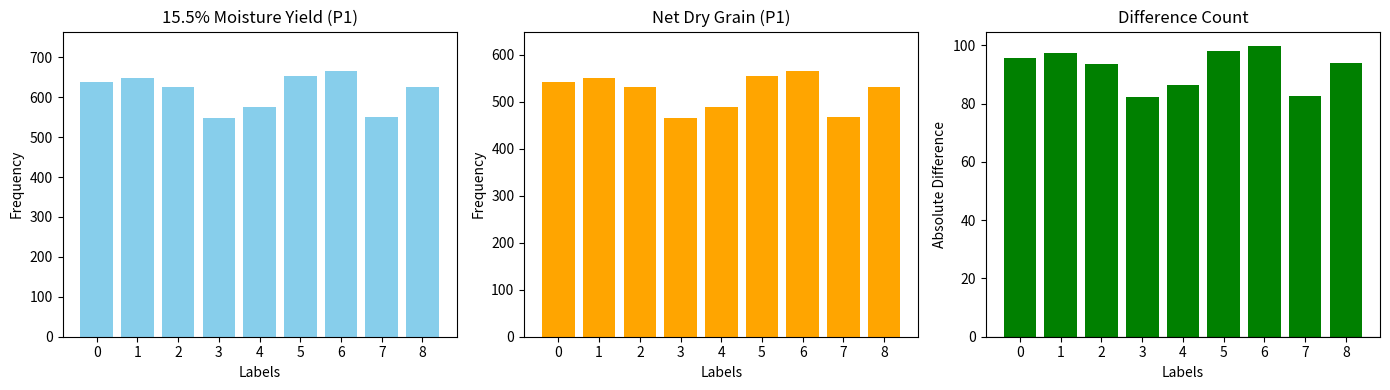

List the series in order of their overall mean, lowest first.

Difference (yield - net grain), net dry grain (P1), 15.5% moisture yield (P1)